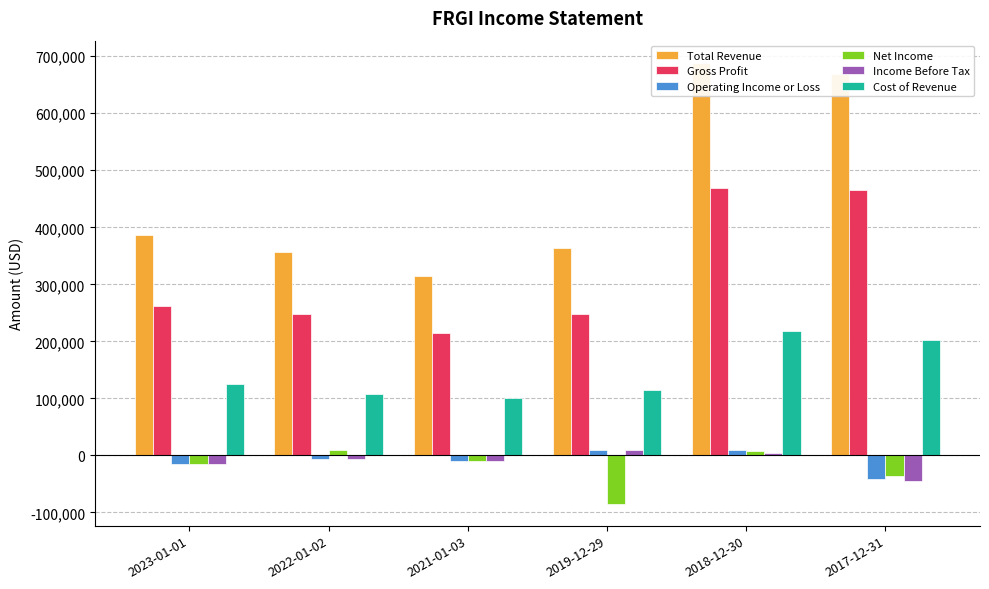

At how many categories does at least one series exceed 321974?

5